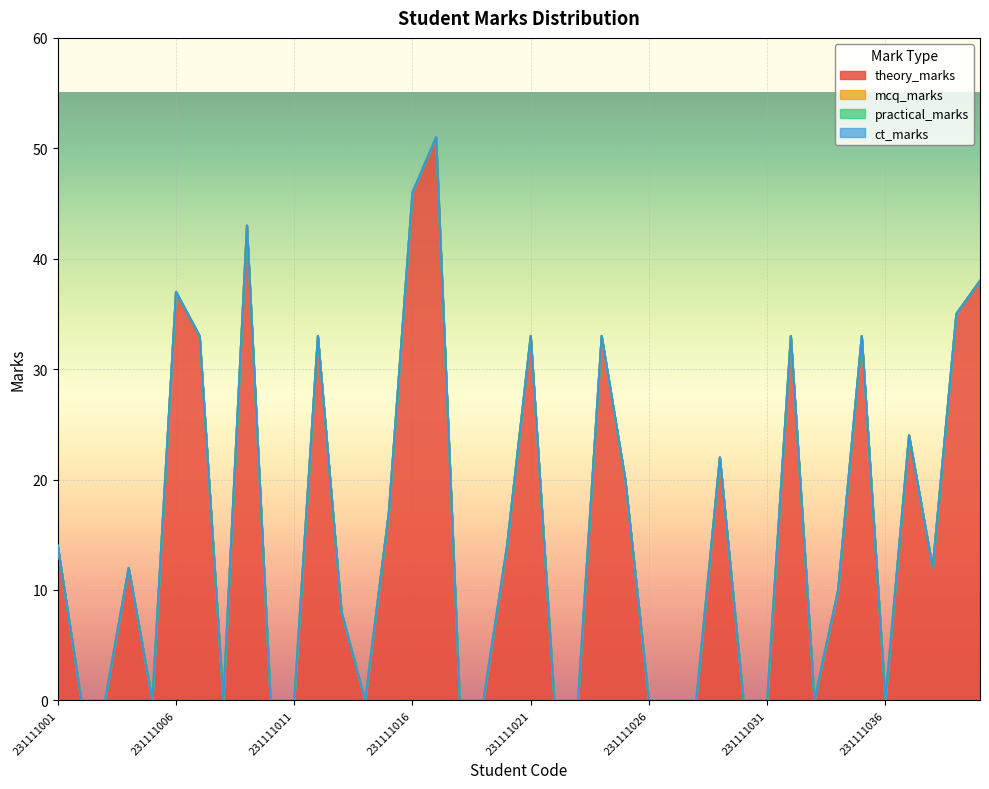

Does the chart display data point markers on the line(s)?

No